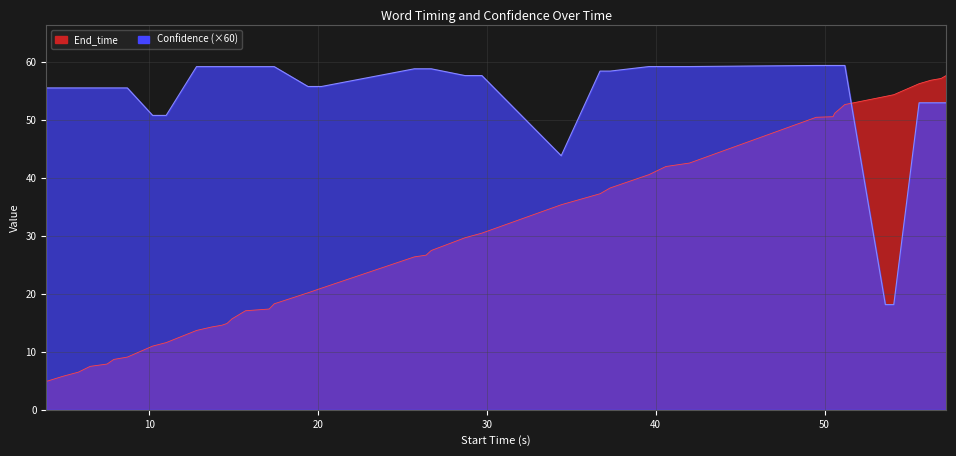

The value of Confidence at 53.6 is 18.2. True or false?

True